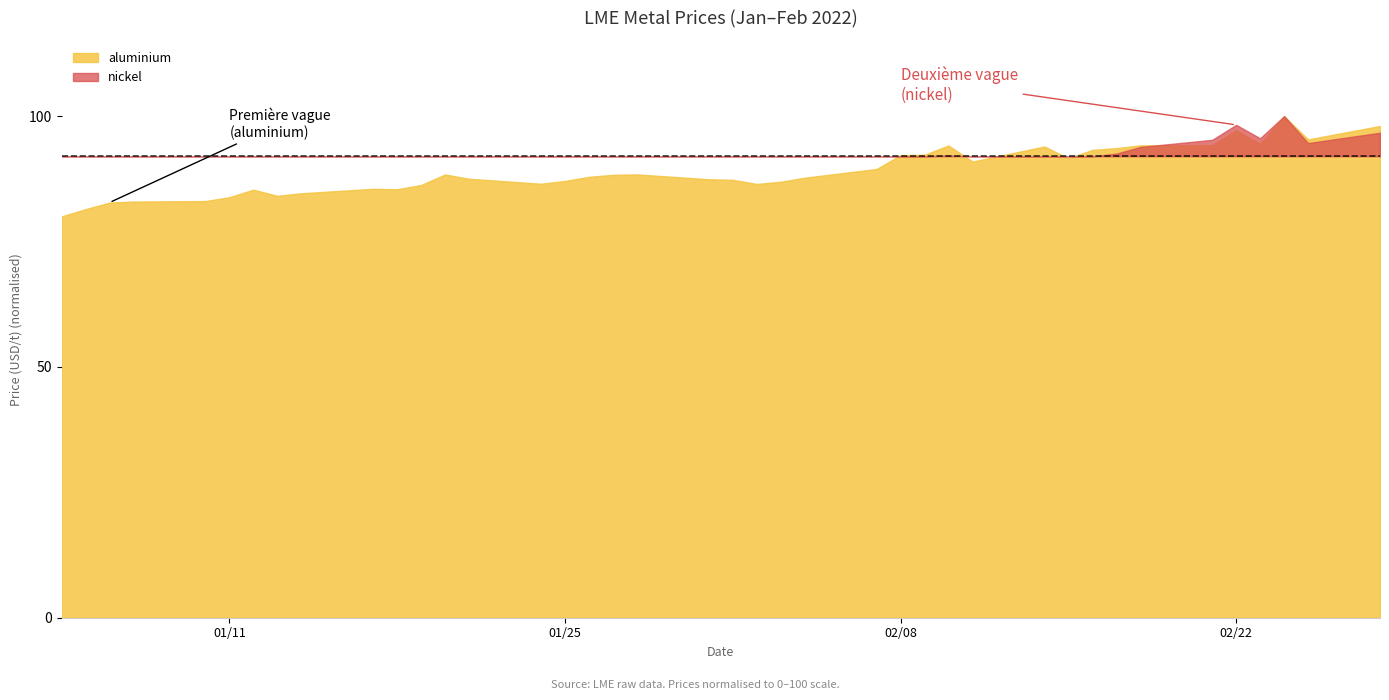

Is it true that lead equals 3623.3 at 2022-02-07?

False